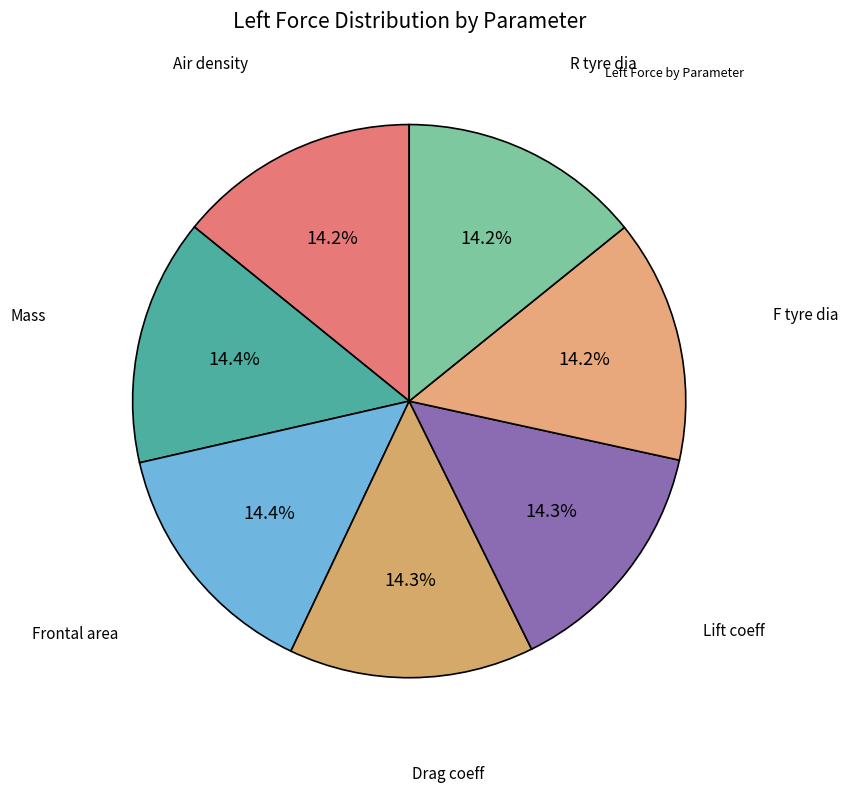

How many segments does this pie chart have?

7